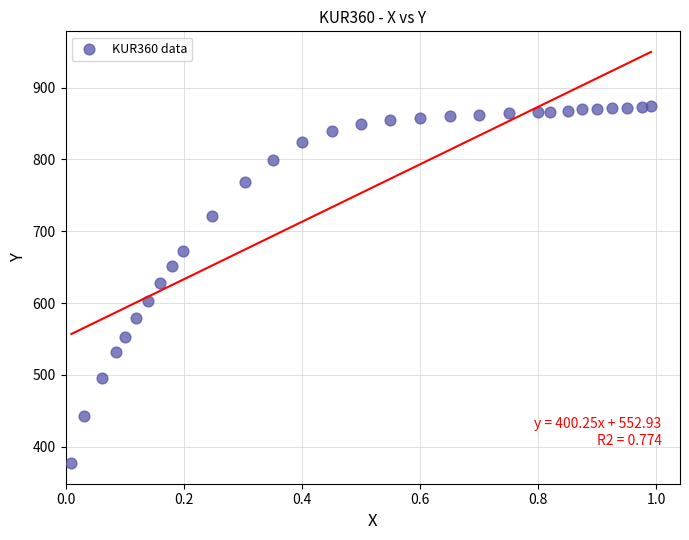

What is the range of X values (max minus min)?

1.0